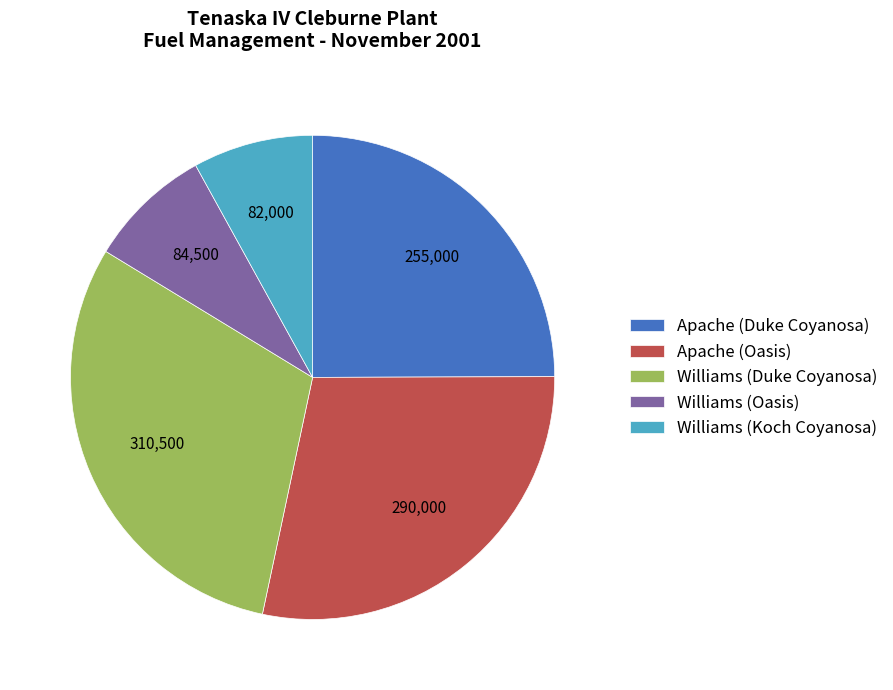

Does Williams (Koch Coyanosa) account for over 50% of the chart?

No